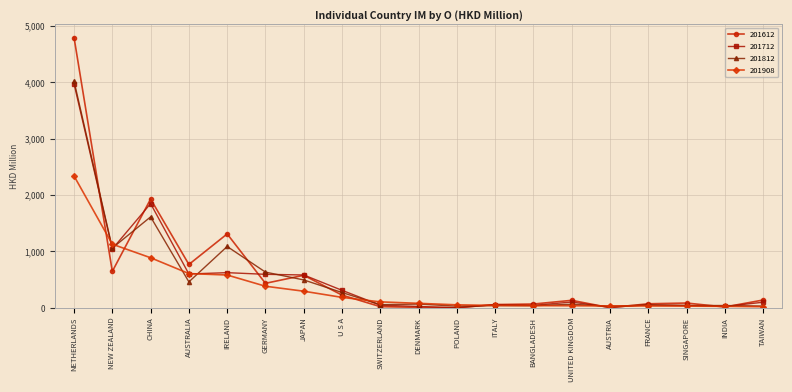

The value of 201612 at FRANCE is 70.9. True or false?

True